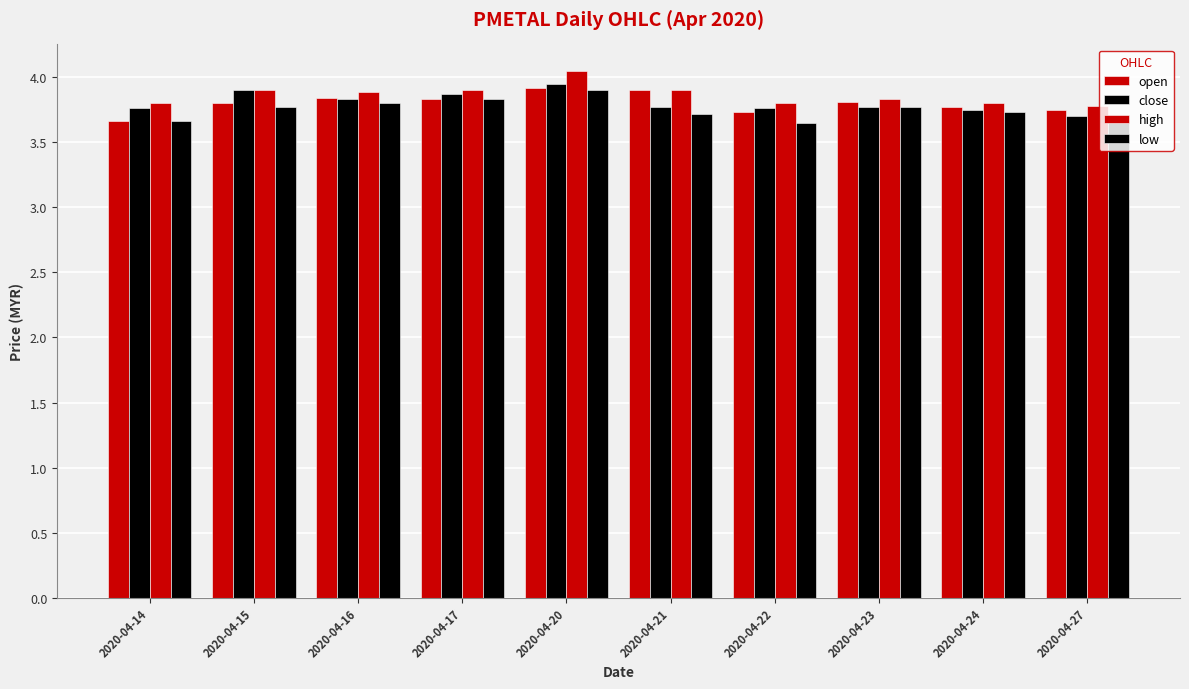

Between 2020-04-16 and 2020-04-20, which is larger?

2020-04-20